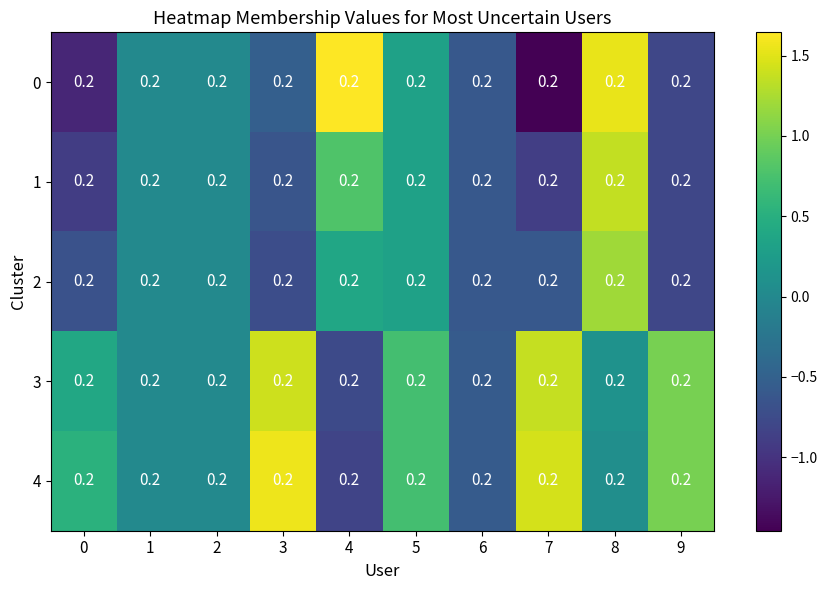

At which label does 3 reach its peak?

3